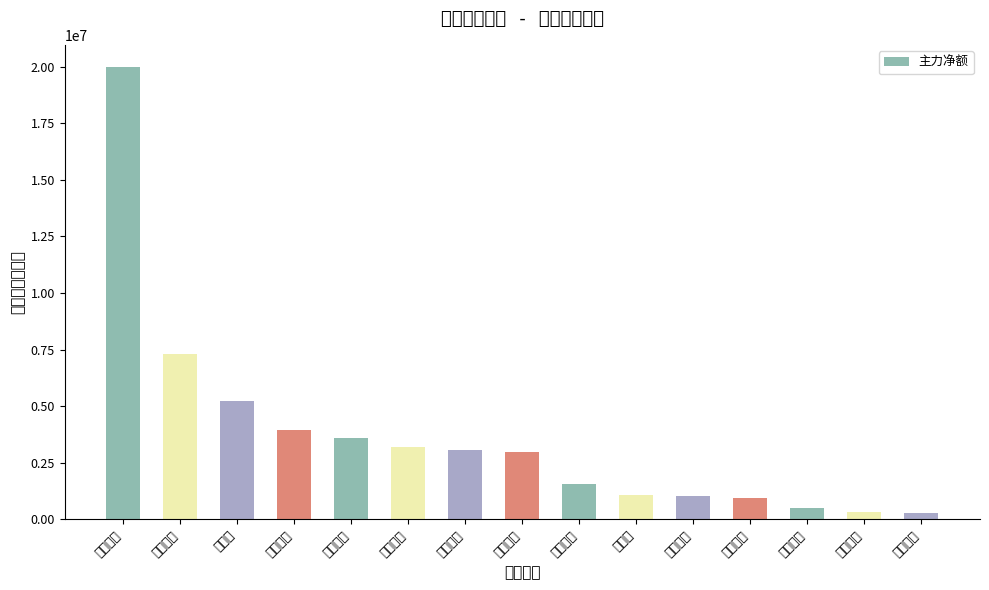

Approximately how many times larger is the value at 顺灏股份 compared to 劲嘉股份?

1.6